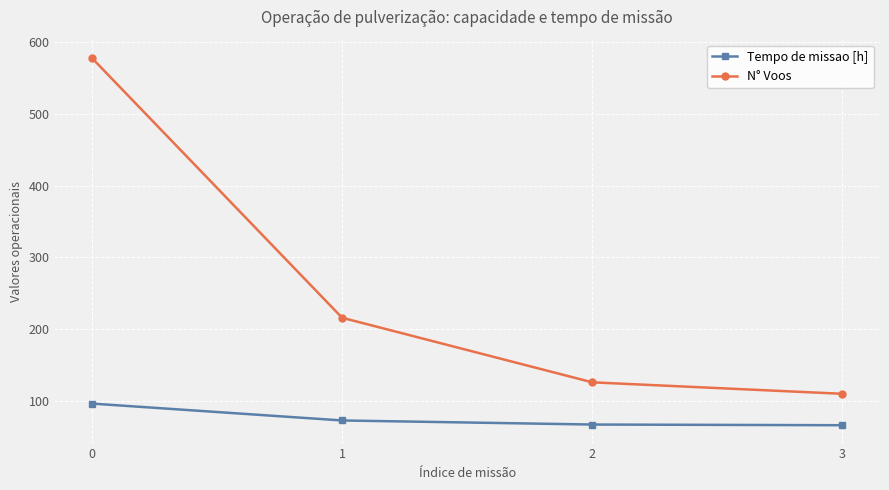

What are all the series names shown in the legend?

Tempo de missao [h], N° Voos